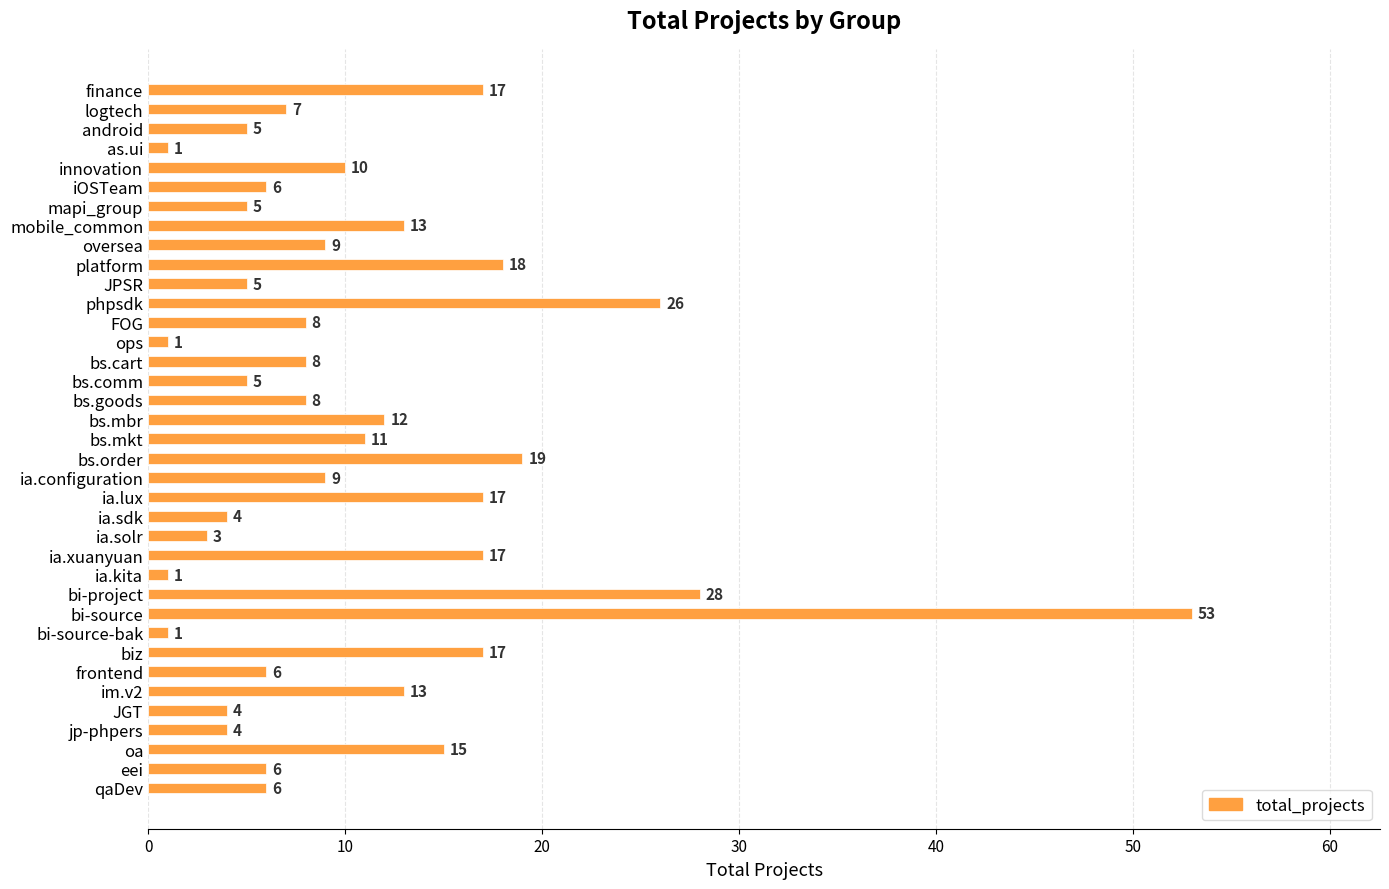

What is the label of the 28th bar from the top?

bi-source